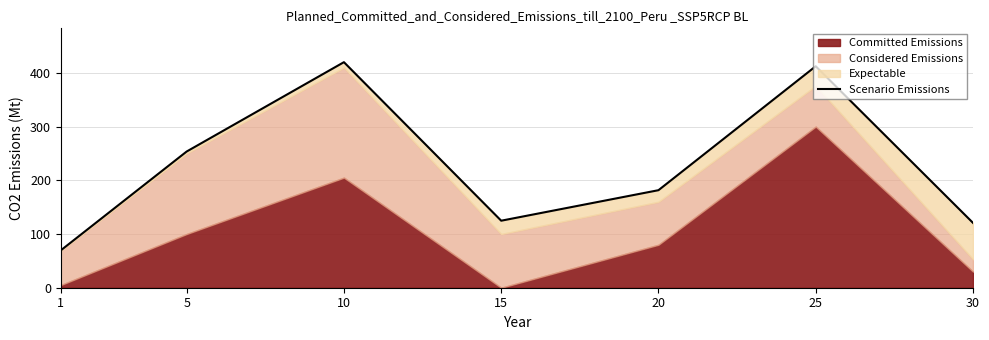

What is the difference between the maximum and second lowest values?

299.3